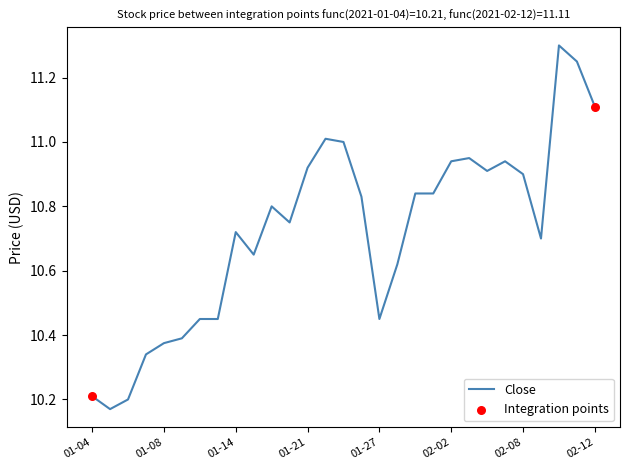

What is the maximum value shown in the chart?

11.3